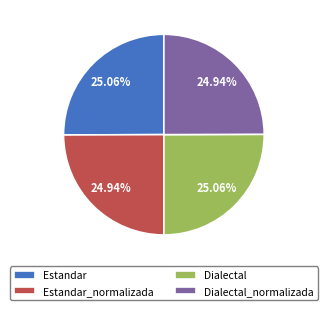

What is the ratio of the value at Dialectal_normalizada to the value at Estandar?

1.0